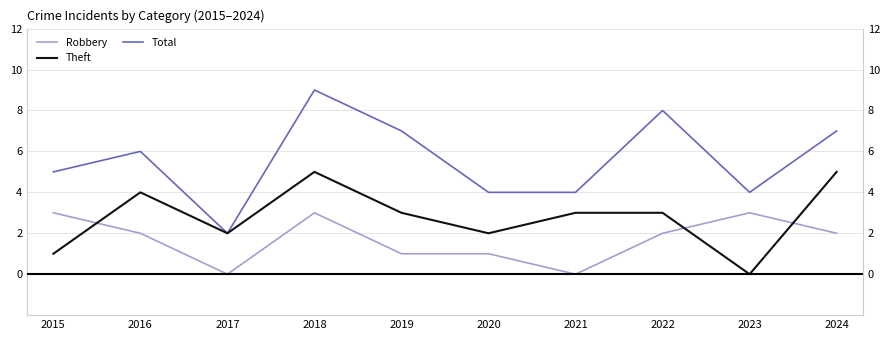

At which category is the sum across all series the highest?

2018